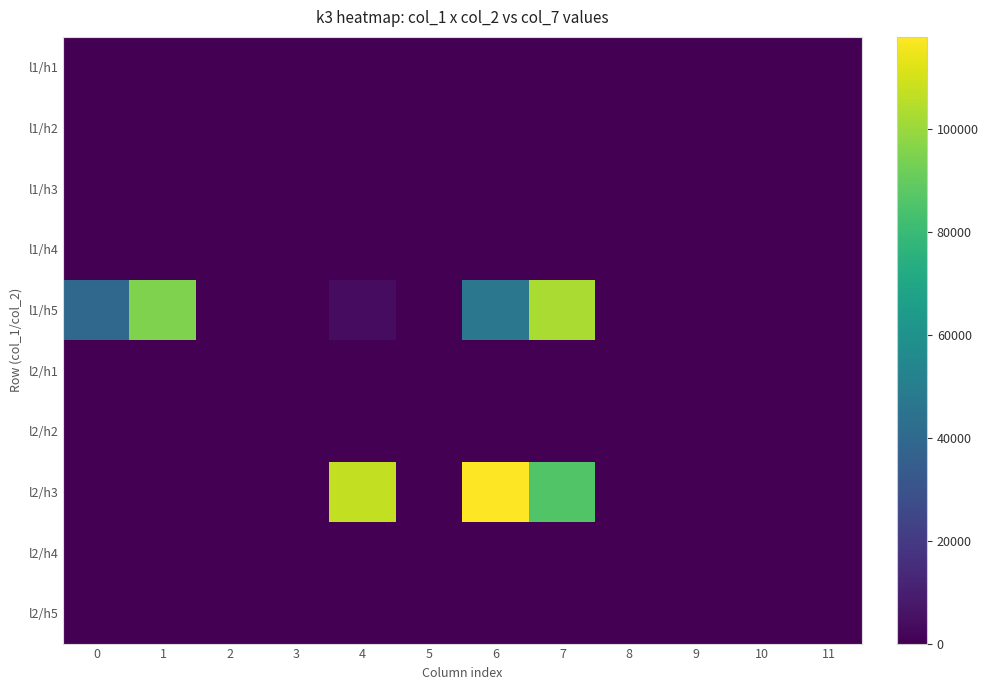

Between 7 and 8, which is larger?

7